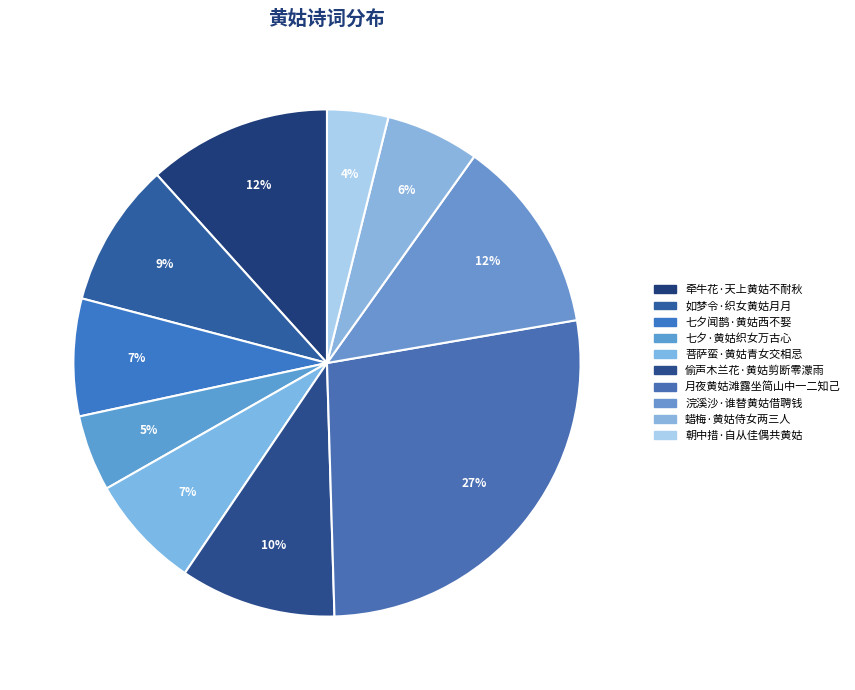

Between 七夕·黄姑织女万古心 and 菩萨蛮·黄姑青女交相忌, which is larger?

菩萨蛮·黄姑青女交相忌